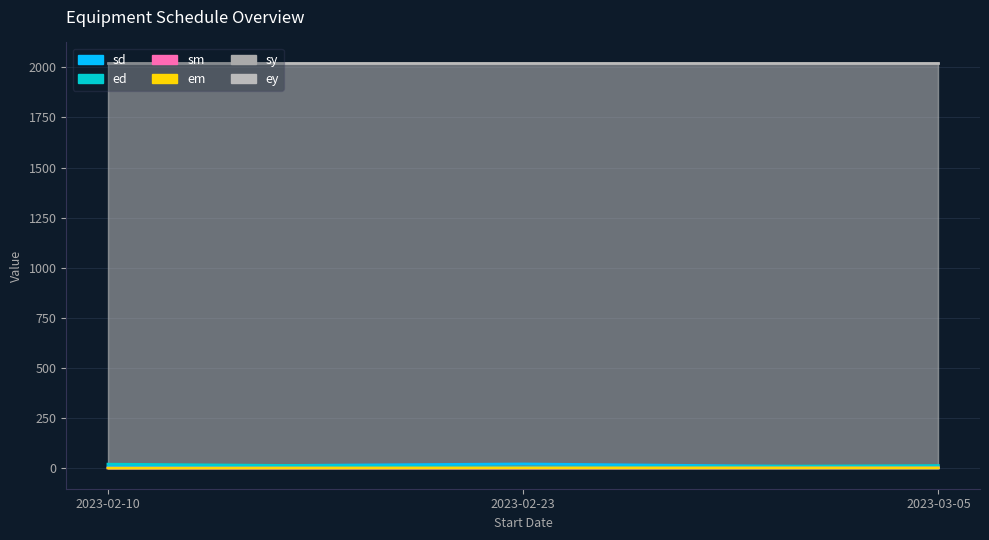

What is the label of the 1st point from the left?

2023-02-10